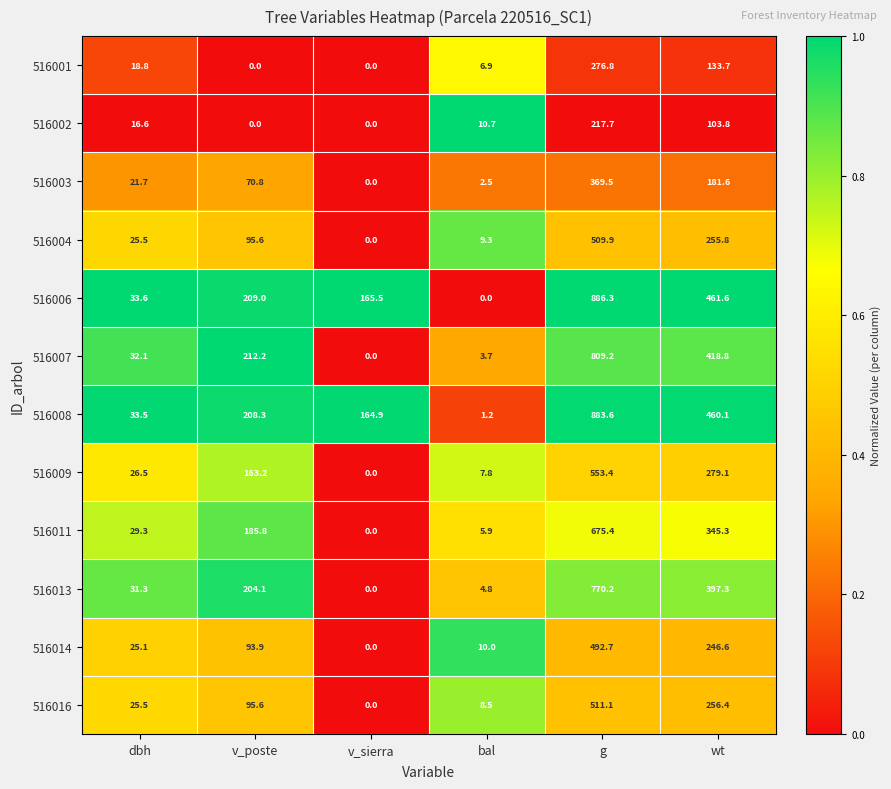

What is the difference between the second highest and minimum values in the 516007 series?

418.8